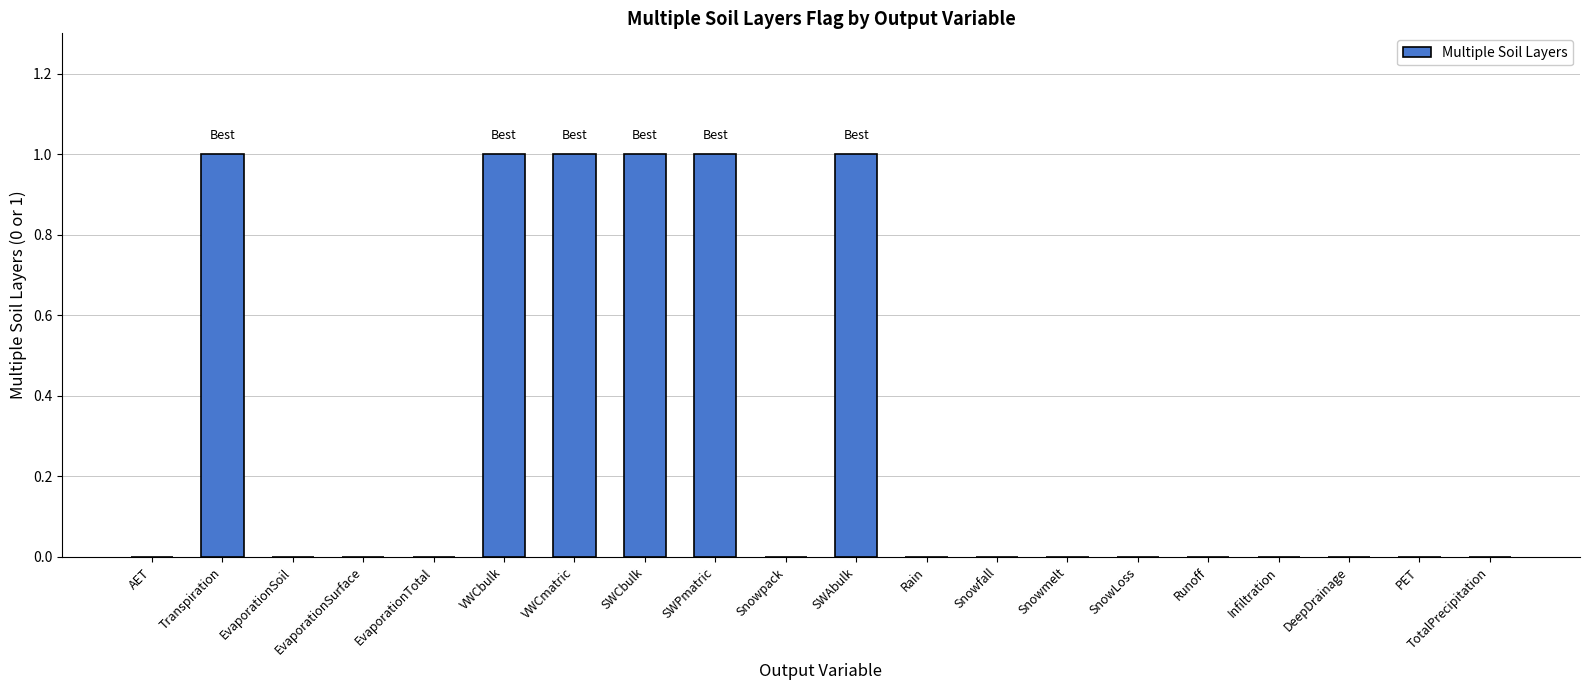

Reading right to left, extract all data points from this chart.

0	0	0	0	0	0	0	0	0	1	0	1	1	1	1	0	0	0	1	0